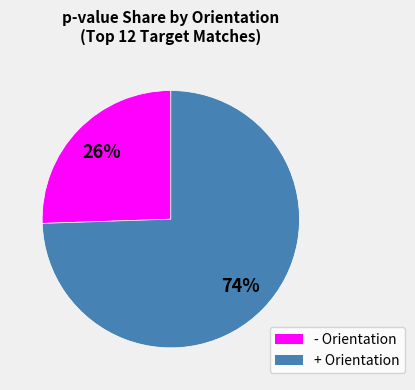

To the nearest percent, what is the average slice percentage?

50%